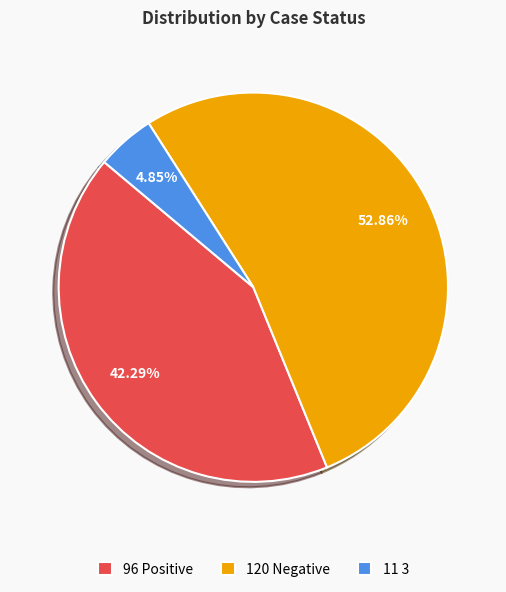

Combined, do 96 Positive and 11 3 account for over 50%?

No